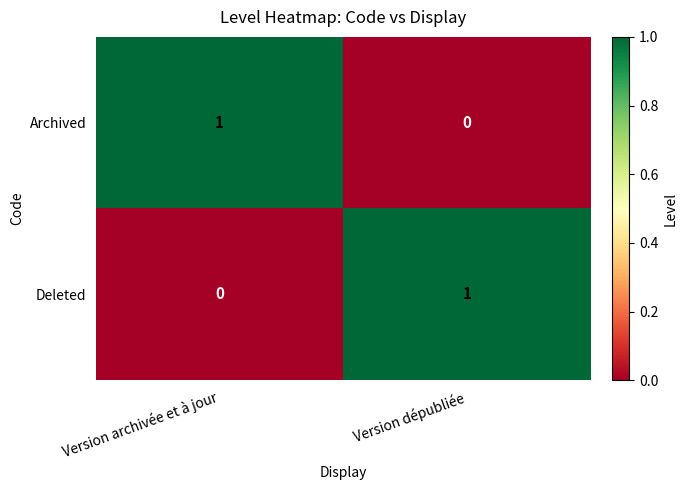

What is the total value across all series at Version archivée et à jour?

1